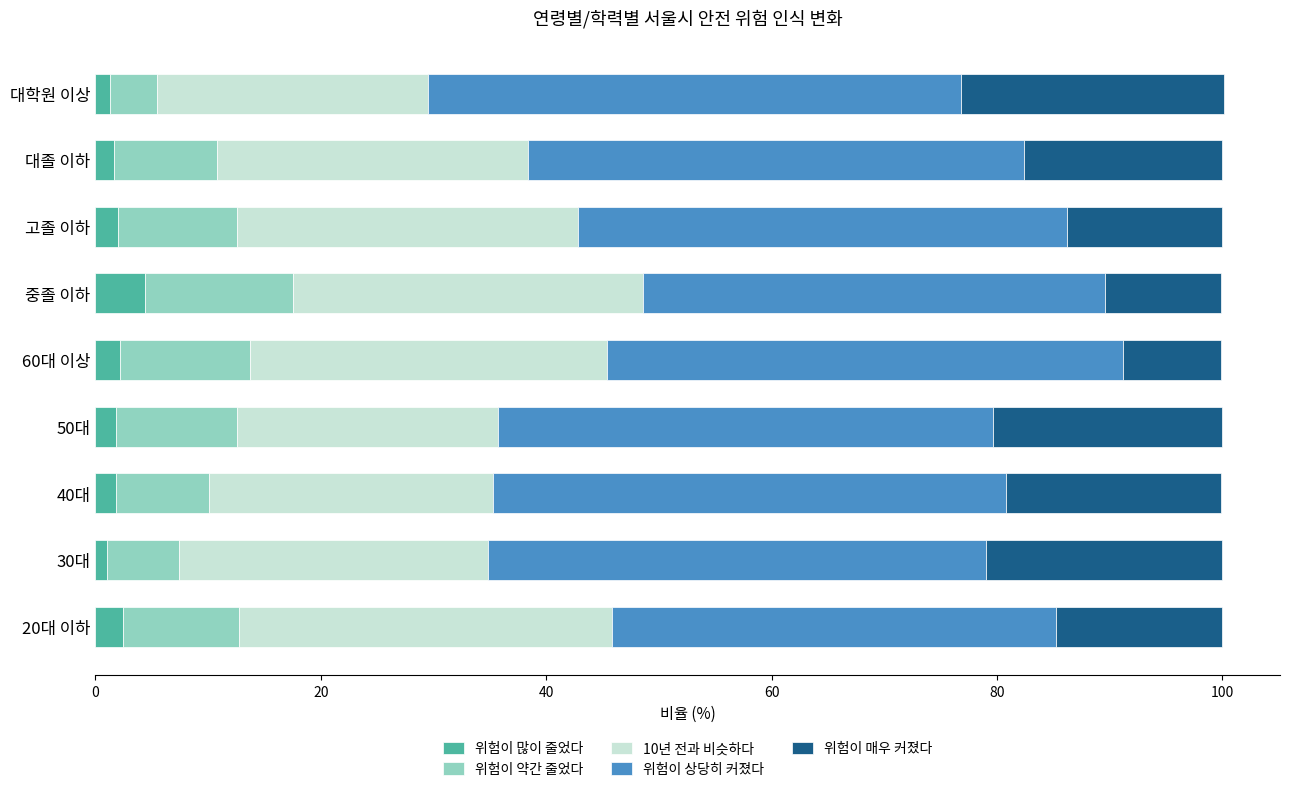

What is the maximum value for 위험이 많이 줄었다?

4.4